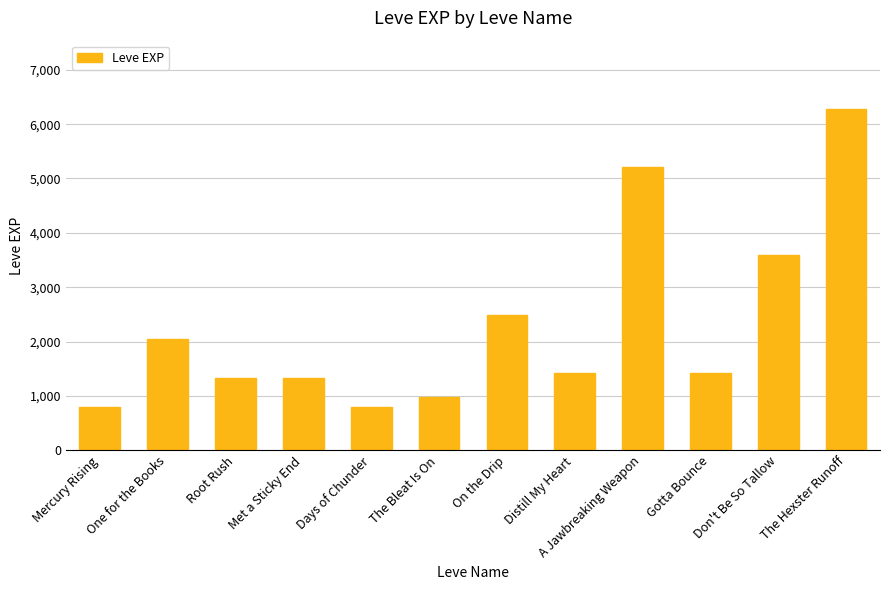

Reading left to right, transcribe all the data shown in this chart.

800	2040	1330	1330	800	980	2490	1420	5220	1420	3600	6280